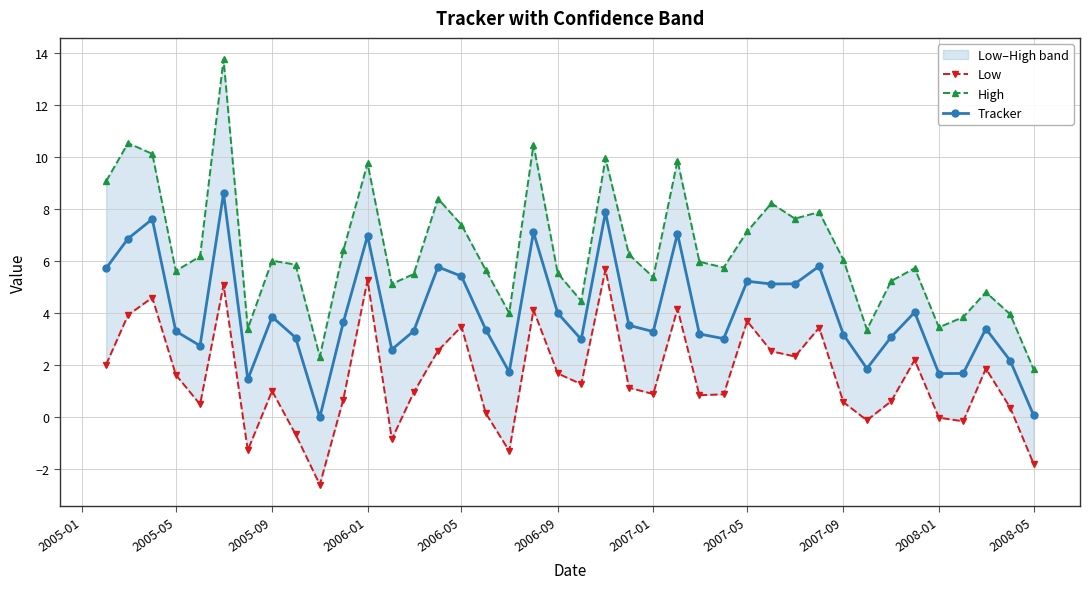

Rank the series by their maximum value, from lowest to highest.

Low, Tracker, High